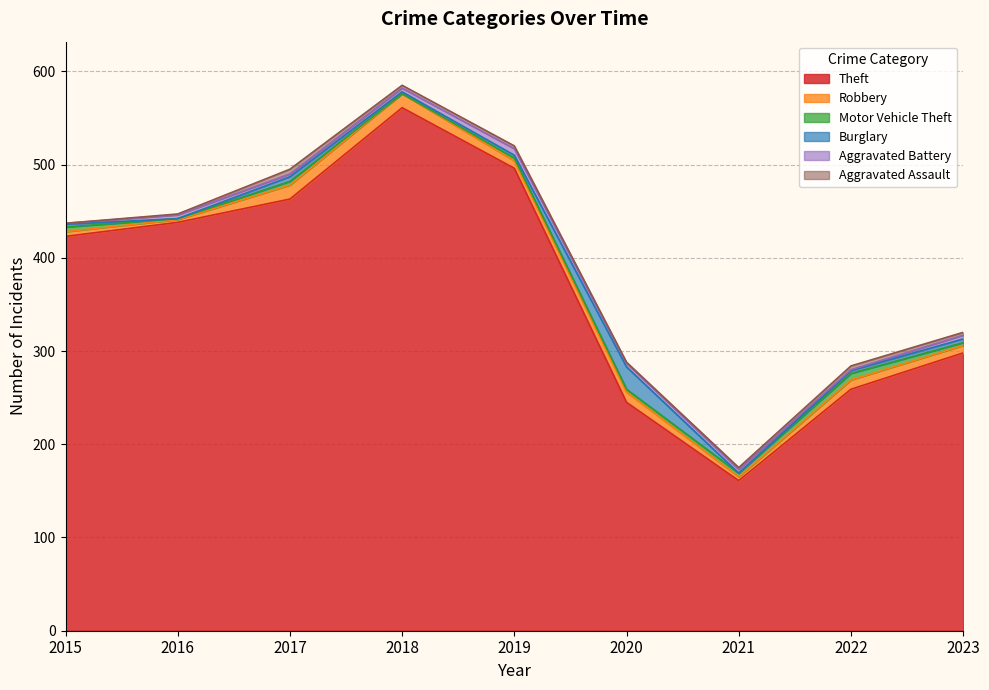

Reading right to left, what are all the values shown in this chart?

Theft: 298	259	161	245	496	561	463	438	423
Robbery: 8	10	4	11	8	15	15	3	5
Motor Vehicle Theft: 3	7	4	3	3	0	4	1	5
Burglary: 4	3	0	24	3	2	5	0	3
Aggravated Battery: 4	1	4	4	7	4	3	4	1
Aggravated Assault: 3	4	2	1	3	3	5	1	0